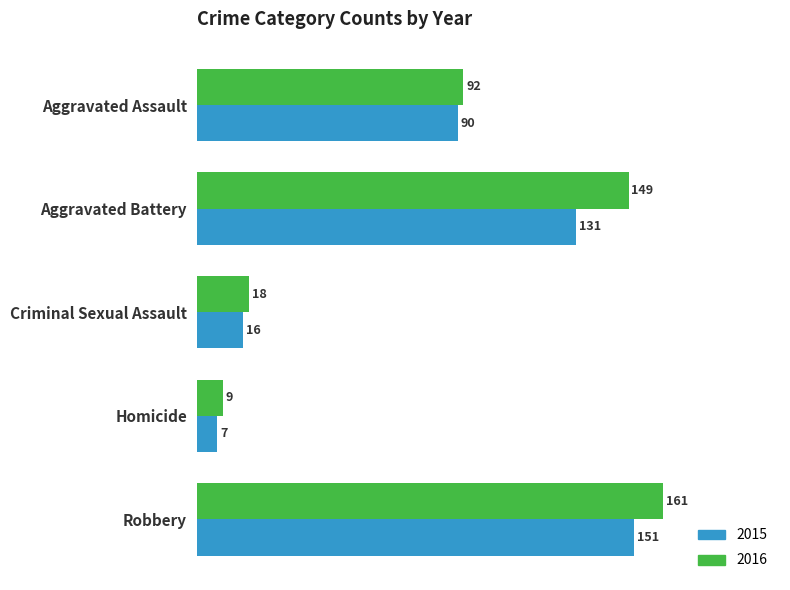

How many data points does each series have?

5